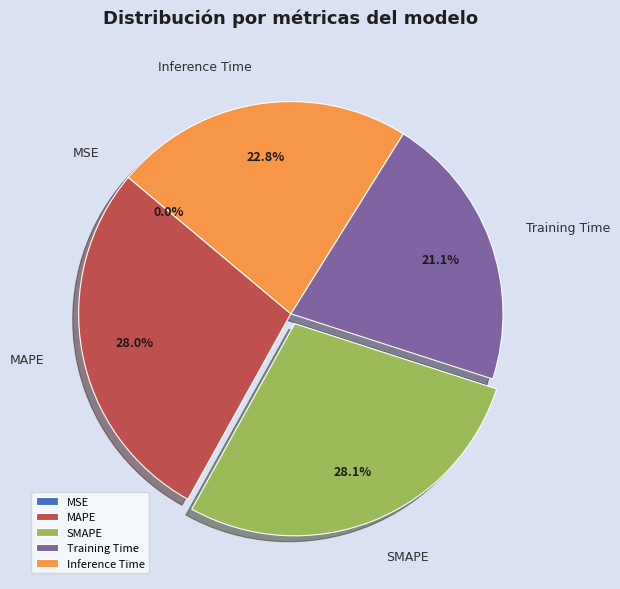

Is there a majority slice in this chart?

No